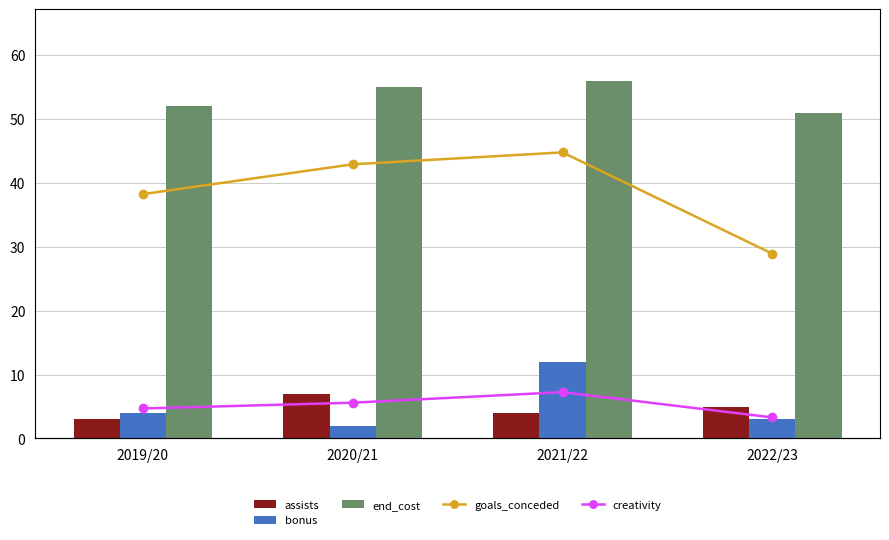

At how many categories does at least one series exceed 14?

4